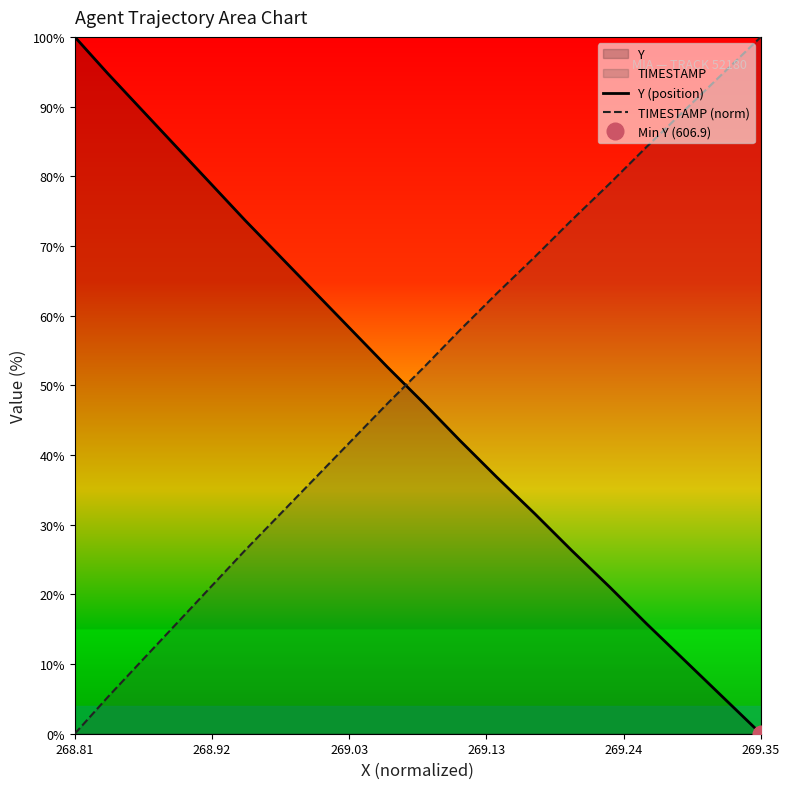

Which label corresponds to the largest value in the chart?

268.81